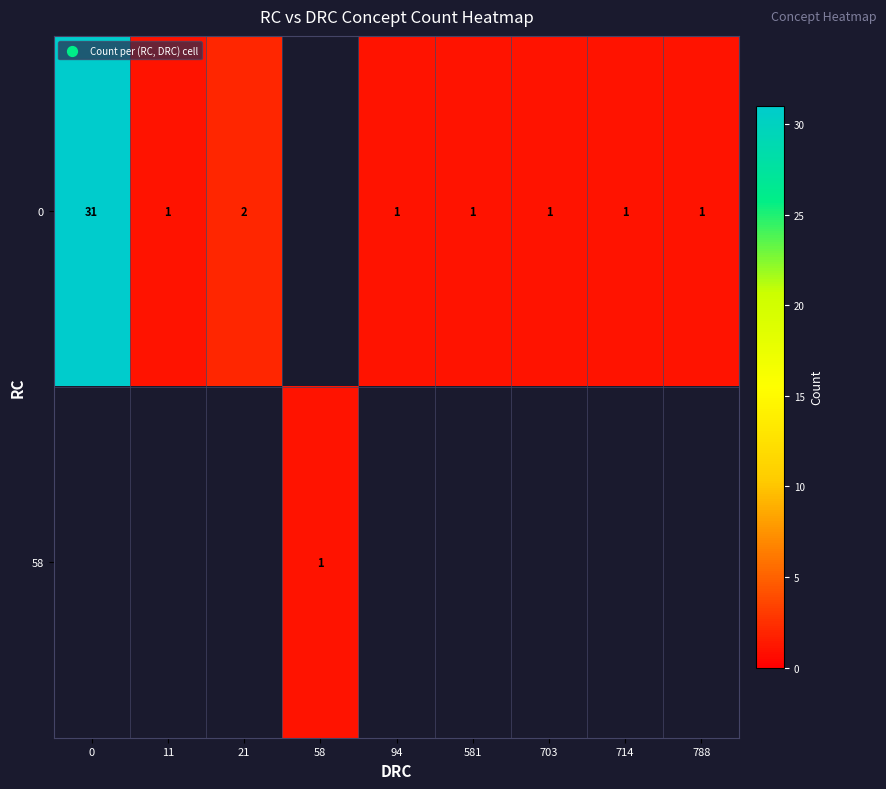

Which has a higher value, 788 or 94?

788